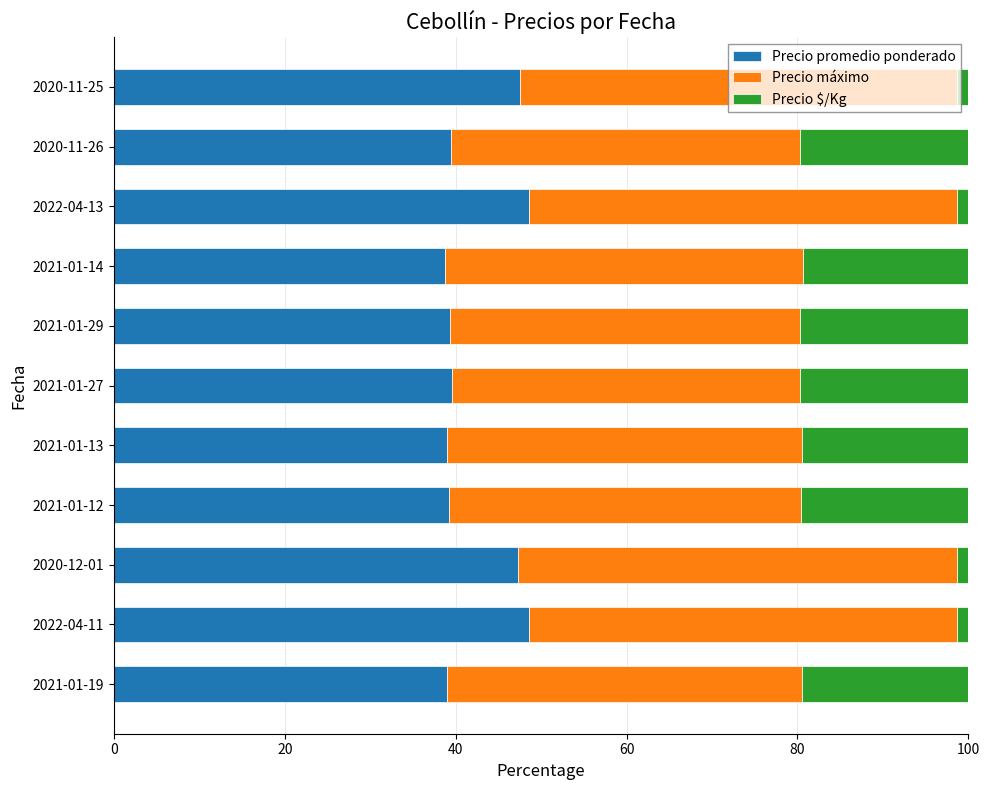

What is the total value across all series at 2021-01-19?

100.0